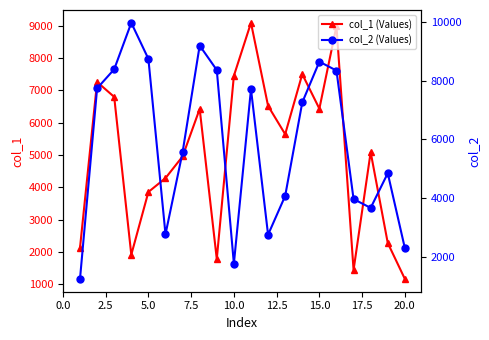

What are all the series names shown in the legend?

col_1 (Values), col_2 (Values)